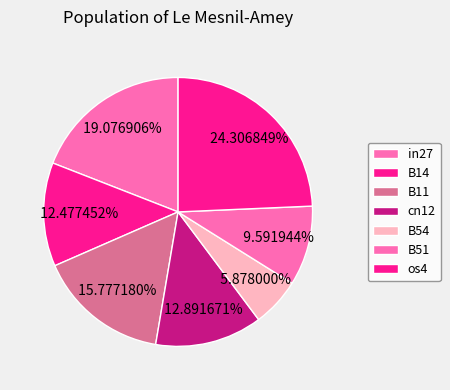

The os4 slice represents 24% of the pie. True or false?

True